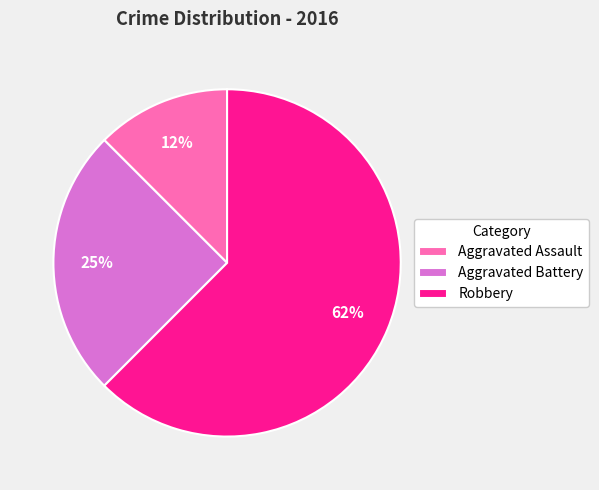

Does Robbery represent more than half of the total?

Yes